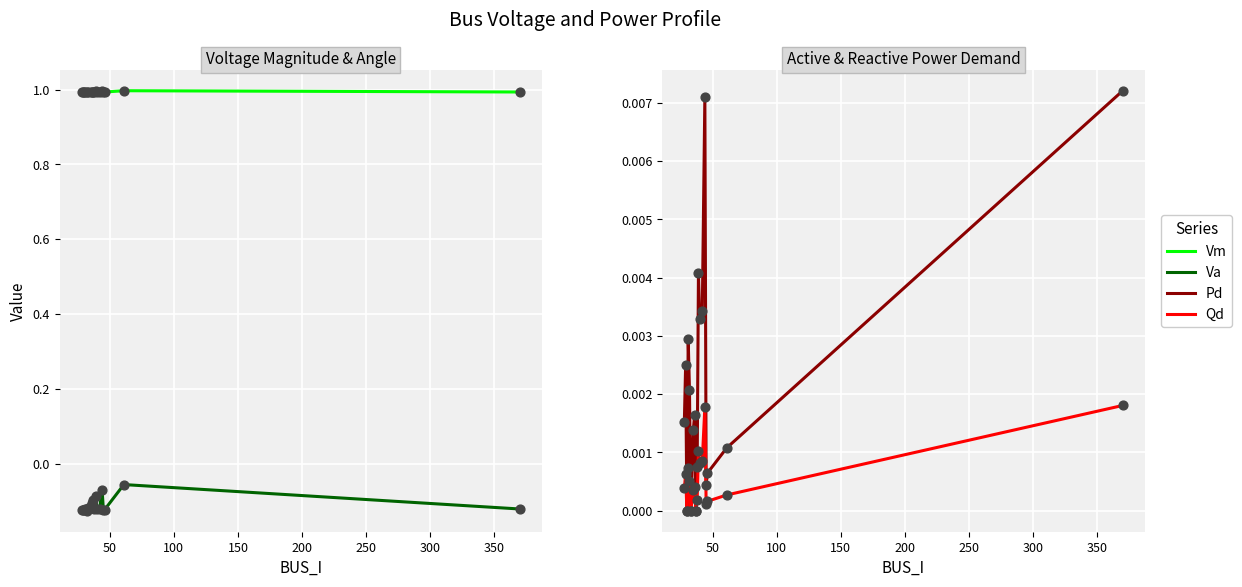

Which series reaches the minimum Y coordinate?

Va